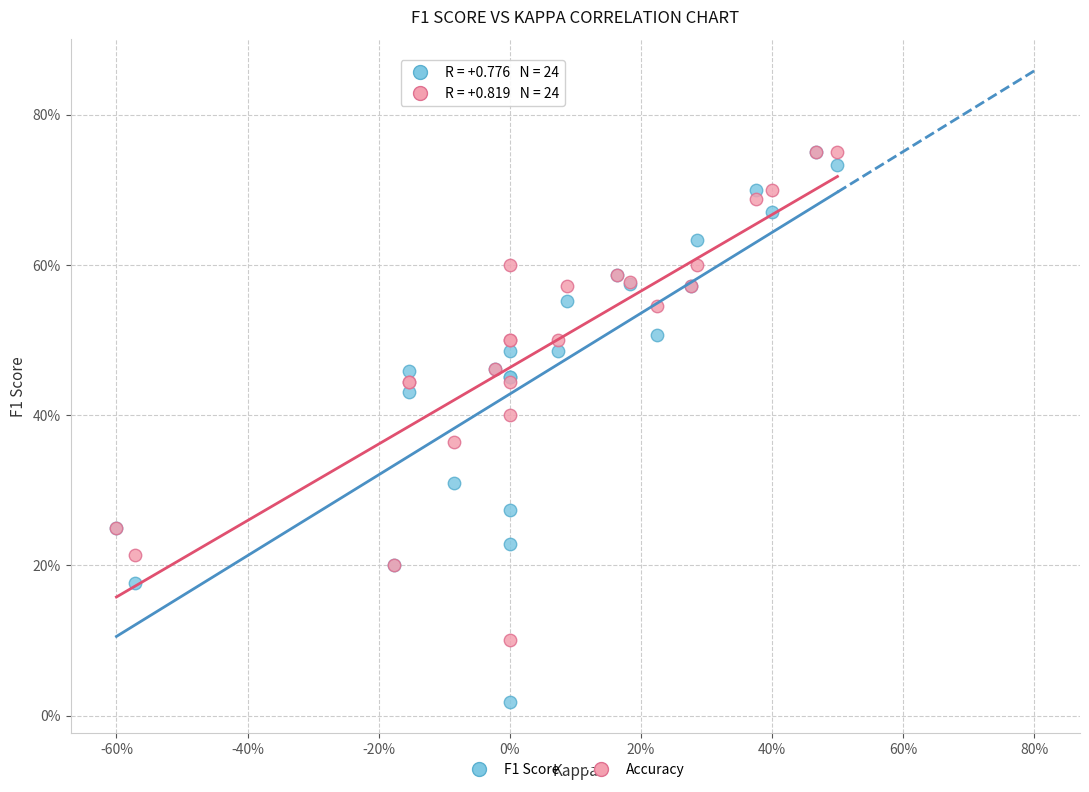

Which series reaches the minimum Y coordinate?

F1 Score